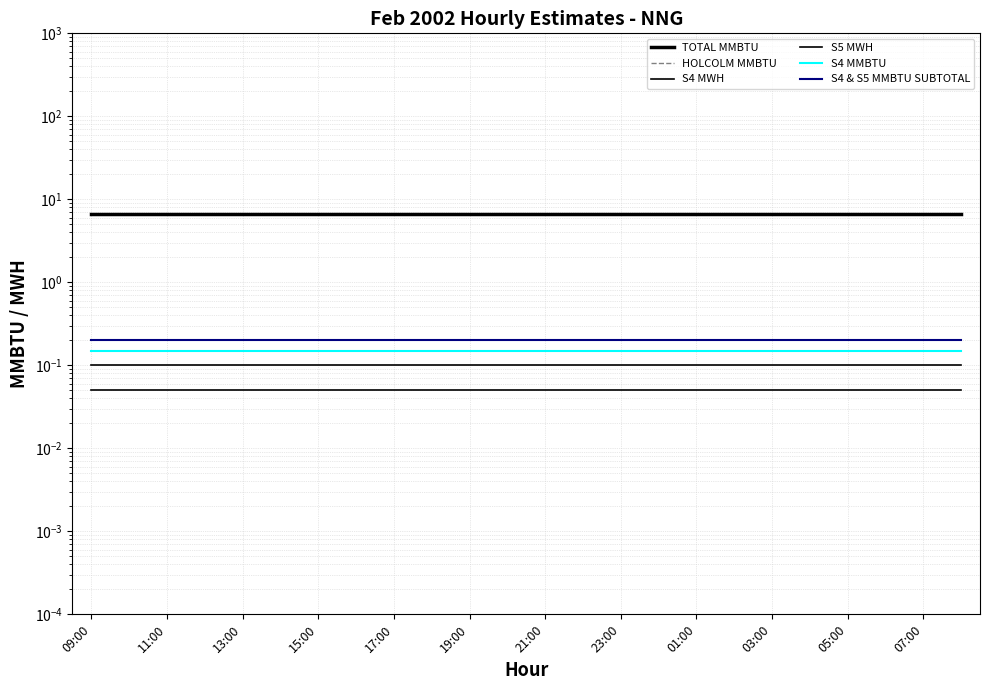

Which label corresponds to the smallest value in the chart?

09:00